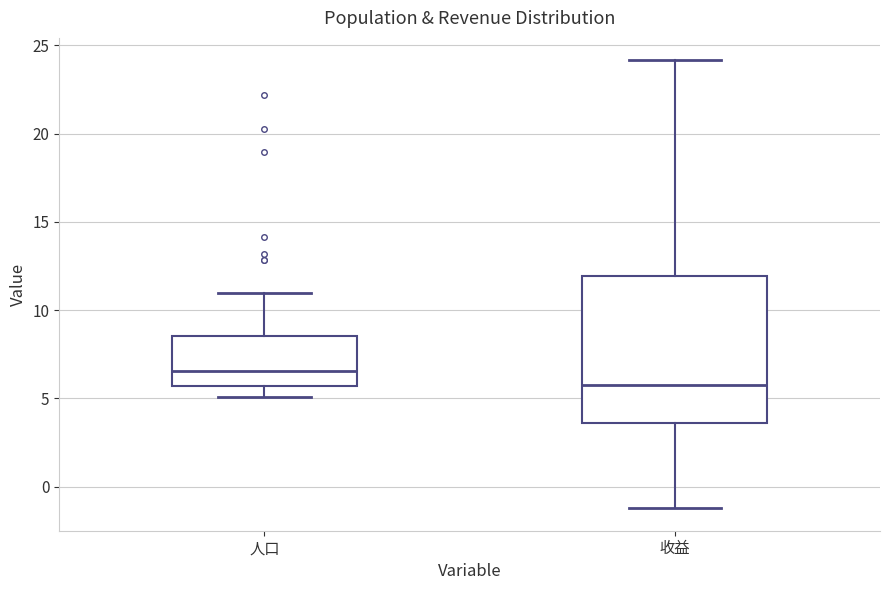

Which box's median line is the lowest?

收益